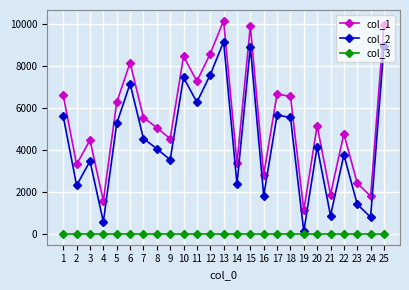

How many lines are shown in the chart?

3